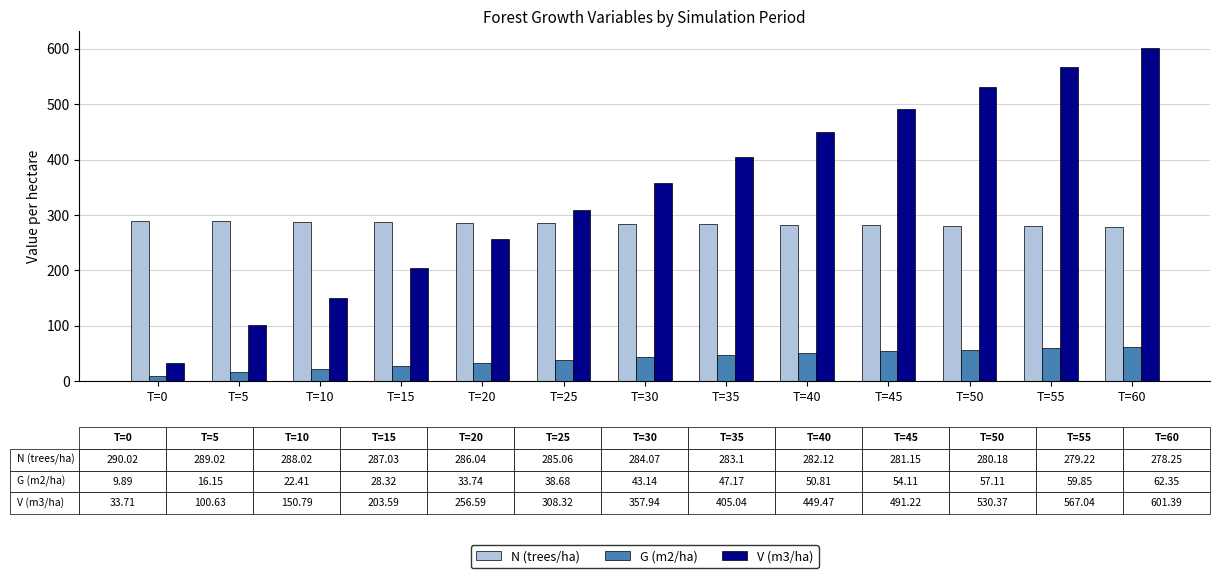

What is the average value of the G (m2/ha) series?

40.3